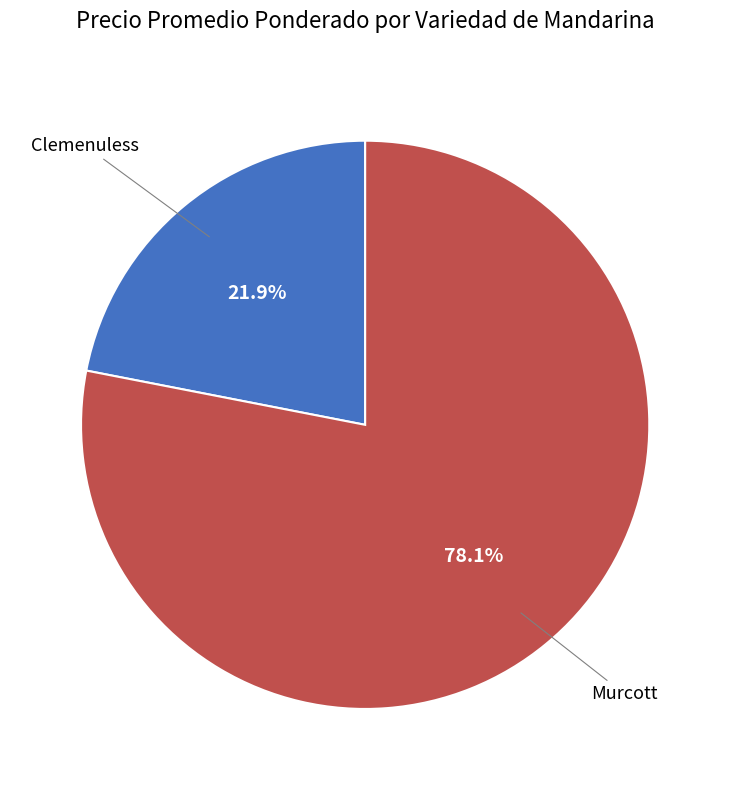

Which has a higher value, Murcott or Clemenuless?

Murcott